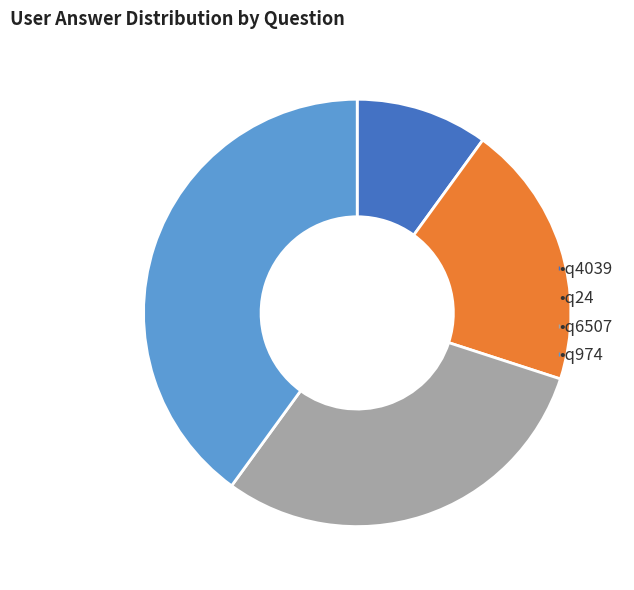

Is there a majority slice in this chart?

No